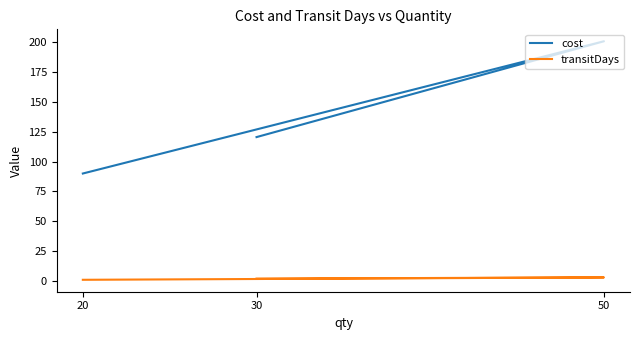

Does the chart have visible grid lines?

No